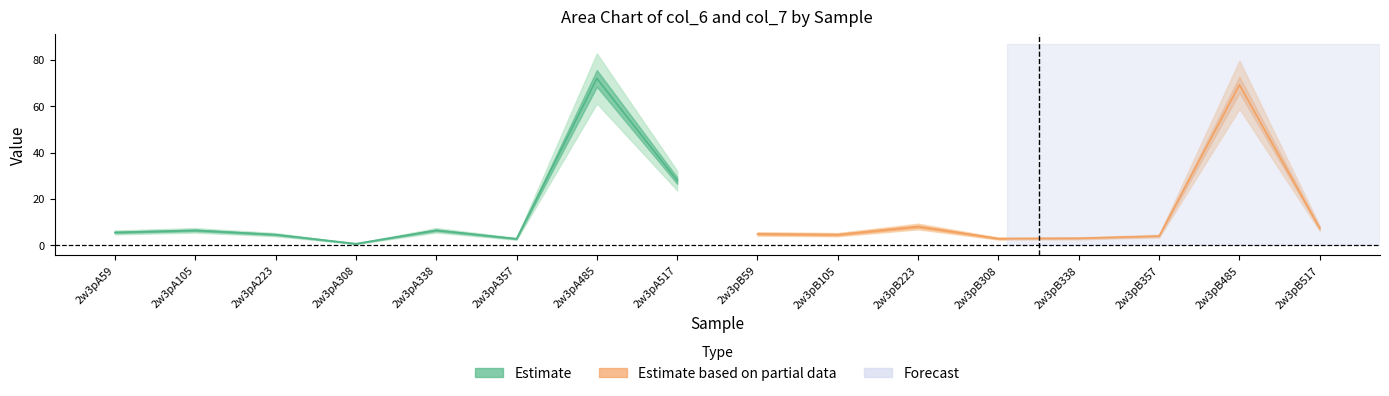

What is the difference between the maximum and second lowest values in the col_6 series?

69.4